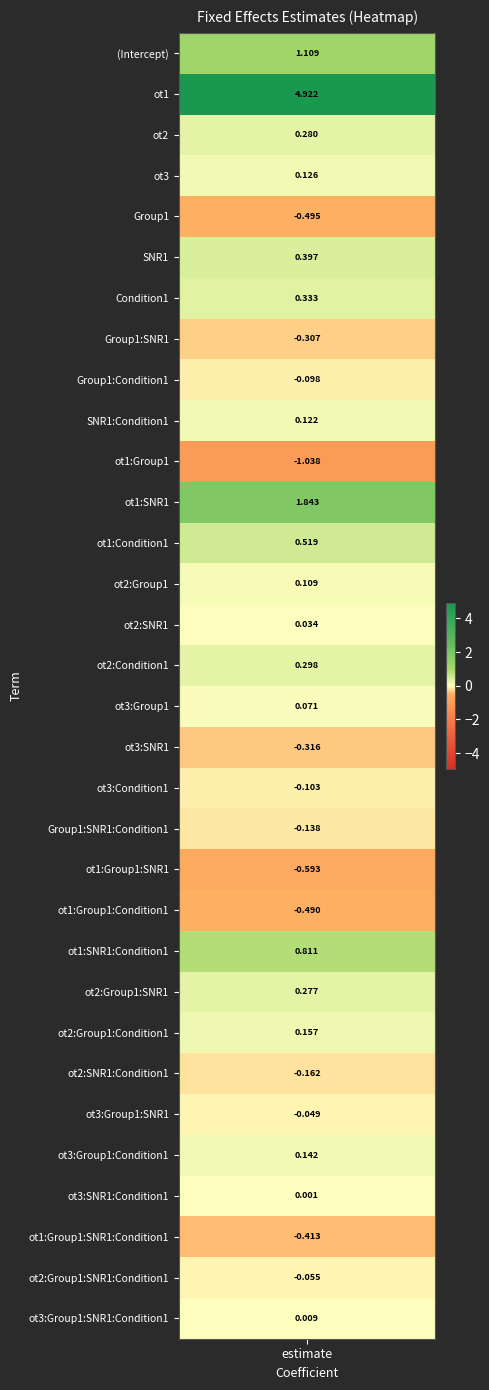

Reading left to right, extract all data points from this chart.

(Intercept)=1.1	ot1=4.9	ot2=0.3	ot3=0.1	Group1=-0.5	SNR1=0.4	Condition1=0.3	Group1:SNR1=-0.3	Group1:Condition1=-0.1	SNR1:Condition1=0.1	ot1:Group1=-1.0	ot1:SNR1=1.8	ot1:Condition1=0.5	ot2:Group1=0.1	ot2:SNR1=0.0	ot2:Condition1=0.3	ot3:Group1=0.1	ot3:SNR1=-0.3	ot3:Condition1=-0.1	Group1:SNR1:Condition1=-0.1	ot1:Group1:SNR1=-0.6	ot1:Group1:Condition1=-0.5	ot1:SNR1:Condition1=0.8	ot2:Group1:SNR1=0.3	ot2:Group1:Condition1=0.2	ot2:SNR1:Condition1=-0.2	ot3:Group1:SNR1=-0.0	ot3:Group1:Condition1=0.1	ot3:SNR1:Condition1=0.0	ot1:Group1:SNR1:Condition1=-0.4	ot2:Group1:SNR1:Condition1=-0.1	ot3:Group1:SNR1:Condition1=0.0